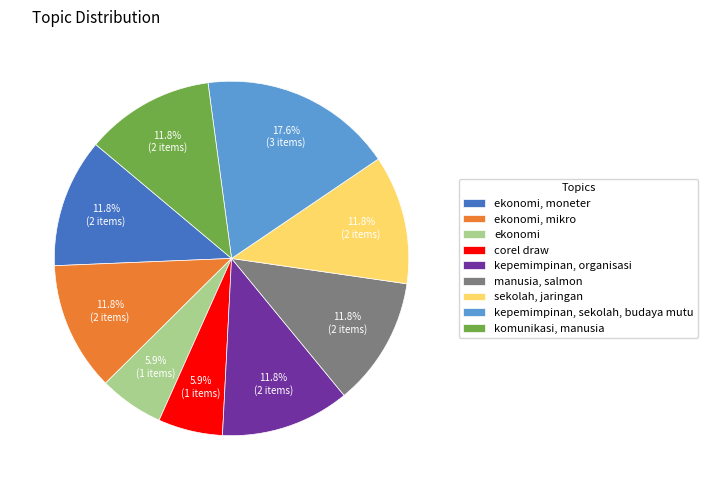

To the nearest percent, what is the difference between the corel draw and kepemimpinan, sekolah, budaya mutu slice percentages?

12%